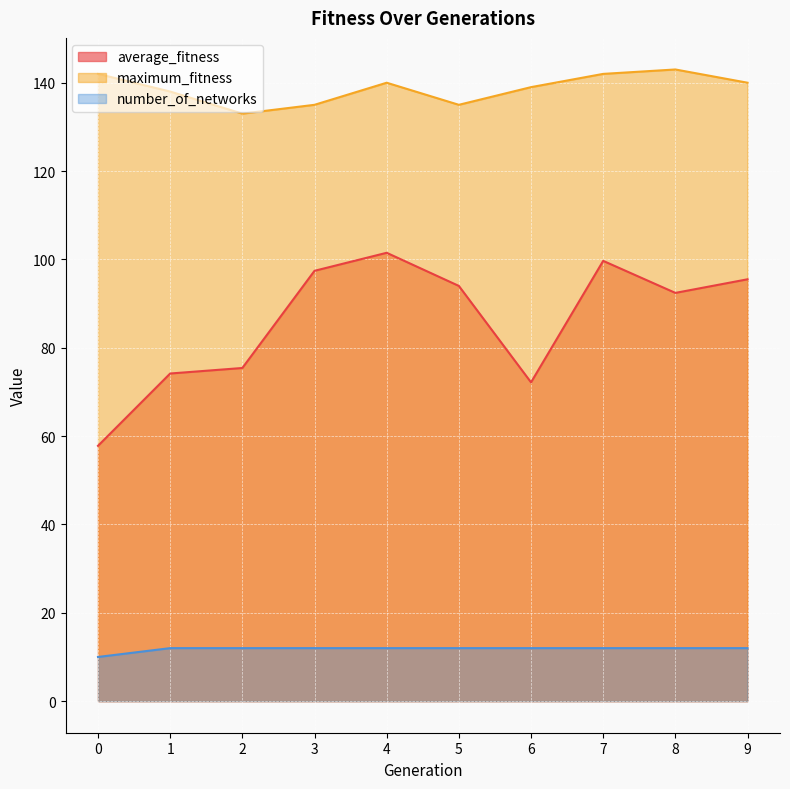

Which series has the largest total across all categories?

maximum_fitness